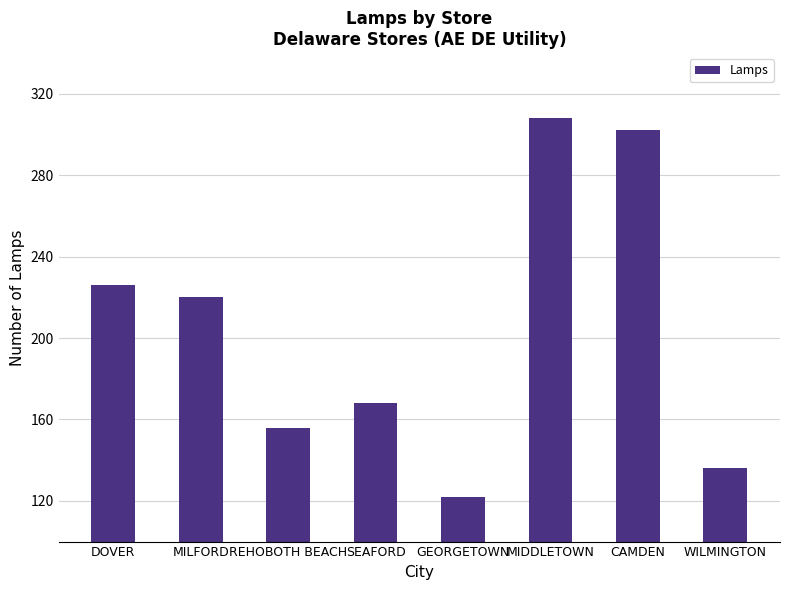

Which label corresponds to the smallest value in the chart?

GEORGETOWN